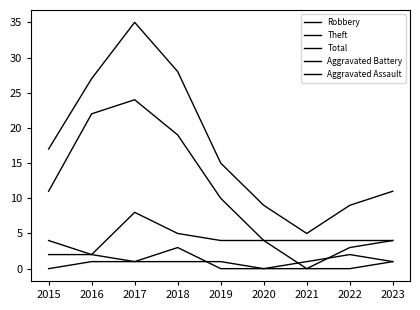

Does the chart display data point markers on the line(s)?

No